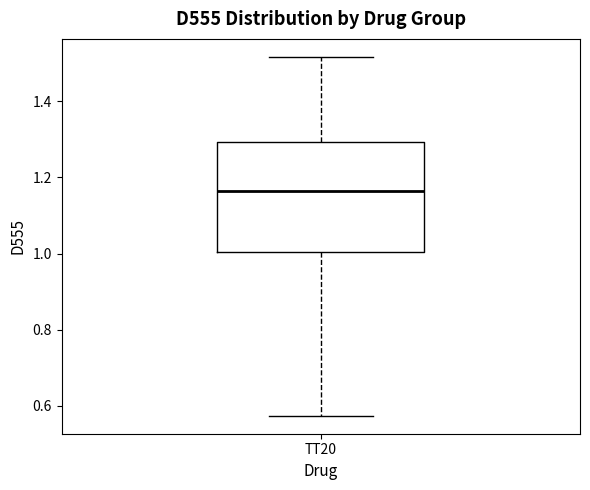

Transcribe this box plot: give where the median line is, the range the box spans, and where the two whiskers end, as read against the y-axis. The values are not printed on the chart, so give them approximately, as read against the axis.

median 1.16, box 1.00 to 1.30, whiskers 0.58 to 1.52